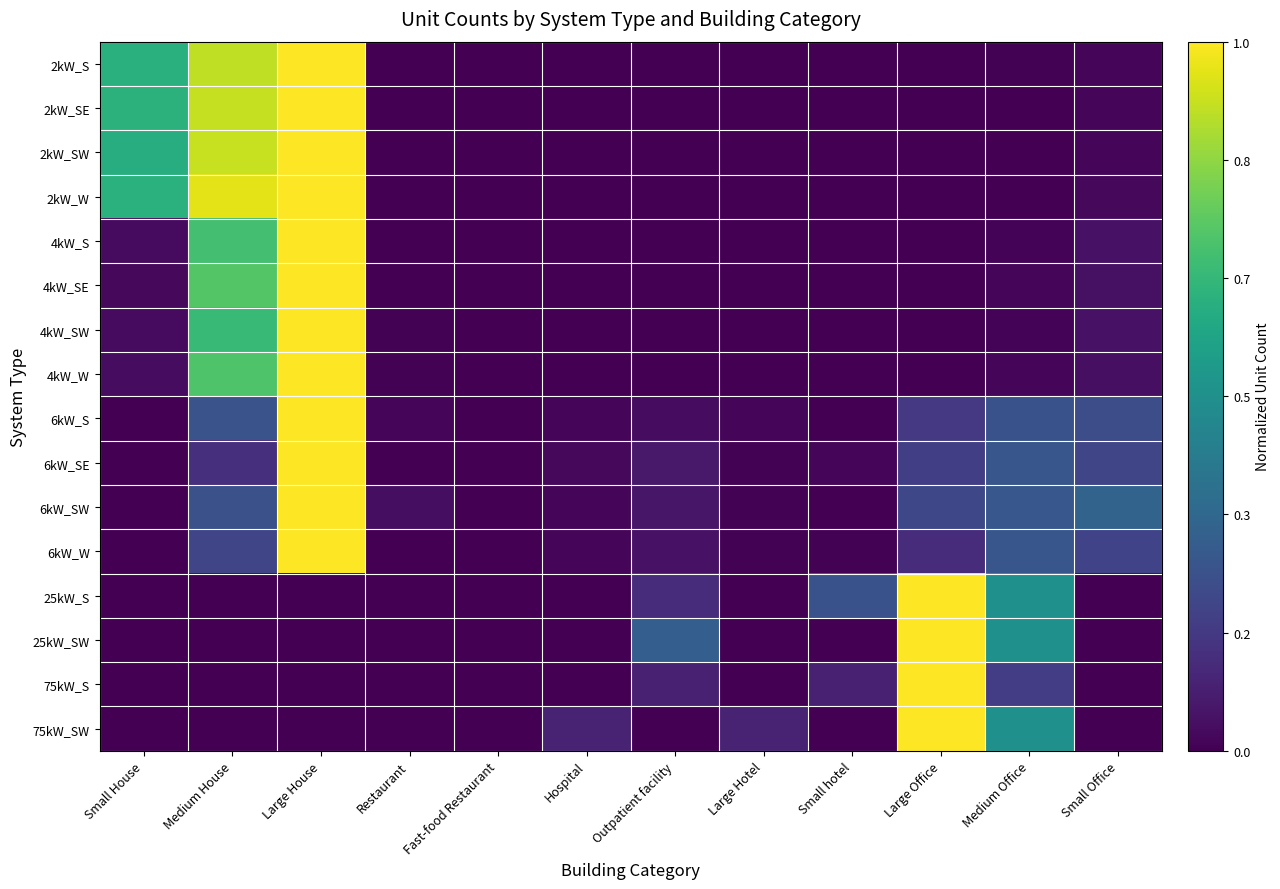

Reading left to right, what are all the values shown in this chart?

2kW_S: Small House=0.6	Medium House=0.9	Large House=1.0	Restaurant=0.0	Fast-food Restaurant=0.0	Hospital=0.0	Outpatient facility=0.0	Large Hotel=0.0	Small hotel=0.0	Large Office=0.0	Medium Office=0.0	Small Office=0.0
2kW_SE: Small House=0.6	Medium House=0.9	Large House=1.0	Restaurant=0.0	Fast-food Restaurant=0.0	Hospital=0.0	Outpatient facility=0.0	Large Hotel=0.0	Small hotel=0.0	Large Office=0.0	Medium Office=0.0	Small Office=0.0
2kW_SW: Small House=0.6	Medium House=0.9	Large House=1.0	Restaurant=0.0	Fast-food Restaurant=0.0	Hospital=0.0	Outpatient facility=0.0	Large Hotel=0.0	Small hotel=0.0	Large Office=0.0	Medium Office=0.0	Small Office=0.0
2kW_W: Small House=0.6	Medium House=1.0	Large House=1.0	Restaurant=0.0	Fast-food Restaurant=0.0	Hospital=0.0	Outpatient facility=0.0	Large Hotel=0.0	Small hotel=0.0	Large Office=0.0	Medium Office=0.0	Small Office=0.0
4kW_S: Small House=0.0	Medium House=0.7	Large House=1.0	Restaurant=0.0	Fast-food Restaurant=0.0	Hospital=0.0	Outpatient facility=0.0	Large Hotel=0.0	Small hotel=0.0	Large Office=0.0	Medium Office=0.0	Small Office=0.0
4kW_SE: Small House=0.0	Medium House=0.7	Large House=1.0	Restaurant=0.0	Fast-food Restaurant=0.0	Hospital=0.0	Outpatient facility=0.0	Large Hotel=0.0	Small hotel=0.0	Large Office=0.0	Medium Office=0.0	Small Office=0.0
4kW_SW: Small House=0.0	Medium House=0.7	Large House=1.0	Restaurant=0.0	Fast-food Restaurant=0.0	Hospital=0.0	Outpatient facility=0.0	Large Hotel=0.0	Small hotel=0.0	Large Office=0.0	Medium Office=0.0	Small Office=0.0
4kW_W: Small House=0.0	Medium House=0.7	Large House=1.0	Restaurant=0.0	Fast-food Restaurant=0.0	Hospital=0.0	Outpatient facility=0.0	Large Hotel=0.0	Small hotel=0.0	Large Office=0.0	Medium Office=0.0	Small Office=0.0
6kW_S: Small House=0.0	Medium House=0.3	Large House=1.0	Restaurant=0.0	Fast-food Restaurant=0.0	Hospital=0.0	Outpatient facility=0.0	Large Hotel=0.0	Small hotel=0.0	Large Office=0.2	Medium Office=0.2	Small Office=0.2
6kW_SE: Small House=0.0	Medium House=0.1	Large House=1.0	Restaurant=0.0	Fast-food Restaurant=0.0	Hospital=0.0	Outpatient facility=0.1	Large Hotel=0.0	Small hotel=0.0	Large Office=0.2	Medium Office=0.3	Small Office=0.2
6kW_SW: Small House=0.0	Medium House=0.2	Large House=1.0	Restaurant=0.0	Fast-food Restaurant=0.0	Hospital=0.0	Outpatient facility=0.1	Large Hotel=0.0	Small hotel=0.0	Large Office=0.2	Medium Office=0.3	Small Office=0.3
6kW_W: Small House=0.0	Medium House=0.2	Large House=1.0	Restaurant=0.0	Fast-food Restaurant=0.0	Hospital=0.0	Outpatient facility=0.0	Large Hotel=0.0	Small hotel=0.0	Large Office=0.1	Medium Office=0.3	Small Office=0.2
25kW_S: Small House=0.0	Medium House=0.0	Large House=0.0	Restaurant=0.0	Fast-food Restaurant=0.0	Hospital=0.0	Outpatient facility=0.1	Large Hotel=0.0	Small hotel=0.2	Large Office=1.0	Medium Office=0.5	Small Office=0.0
25kW_SW: Small House=0.0	Medium House=0.0	Large House=0.0	Restaurant=0.0	Fast-food Restaurant=0.0	Hospital=0.0	Outpatient facility=0.3	Large Hotel=0.0	Small hotel=0.0	Large Office=1.0	Medium Office=0.5	Small Office=0.0
75kW_S: Small House=0.0	Medium House=0.0	Large House=0.0	Restaurant=0.0	Fast-food Restaurant=0.0	Hospital=0.0	Outpatient facility=0.1	Large Hotel=0.0	Small hotel=0.1	Large Office=1.0	Medium Office=0.2	Small Office=0.0
75kW_SW: Small House=0.0	Medium House=0.0	Large House=0.0	Restaurant=0.0	Fast-food Restaurant=0.0	Hospital=0.1	Outpatient facility=0.0	Large Hotel=0.1	Small hotel=0.0	Large Office=1.0	Medium Office=0.5	Small Office=0.0